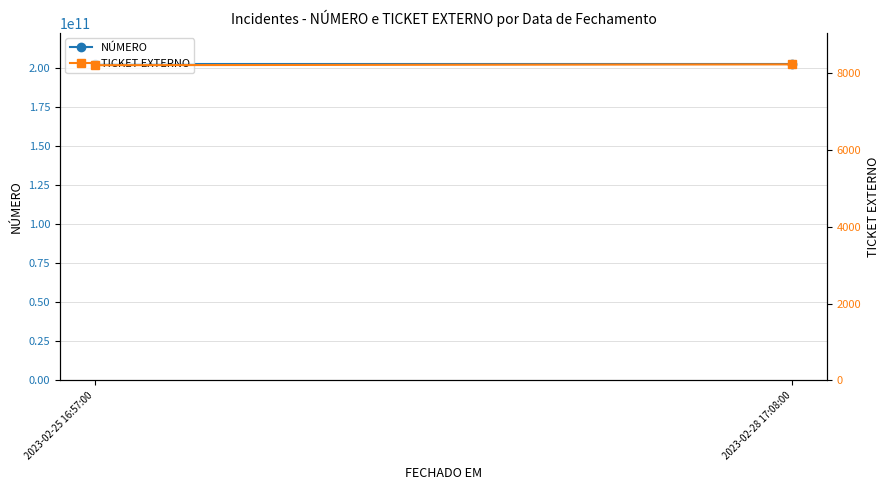

Rank the series at 2023-02-28 17:08:00 from lowest to highest value.

TICKET EXTERNO, NÚMERO